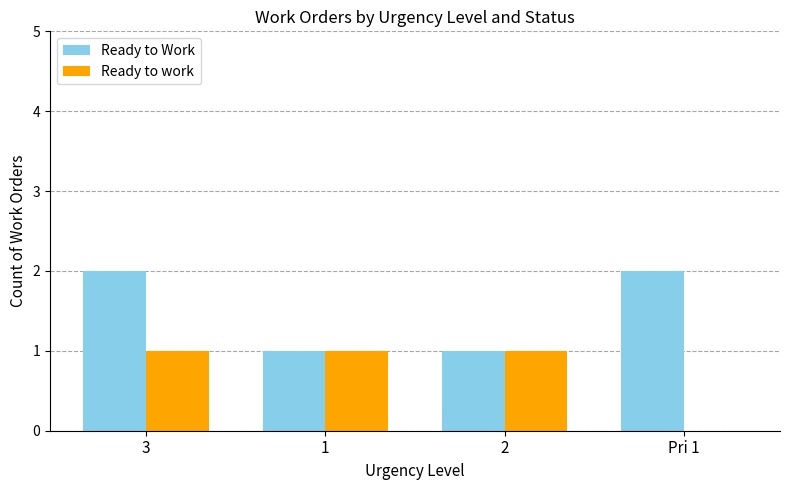

The Ready to Work series shows 2 at 1. True or false?

False